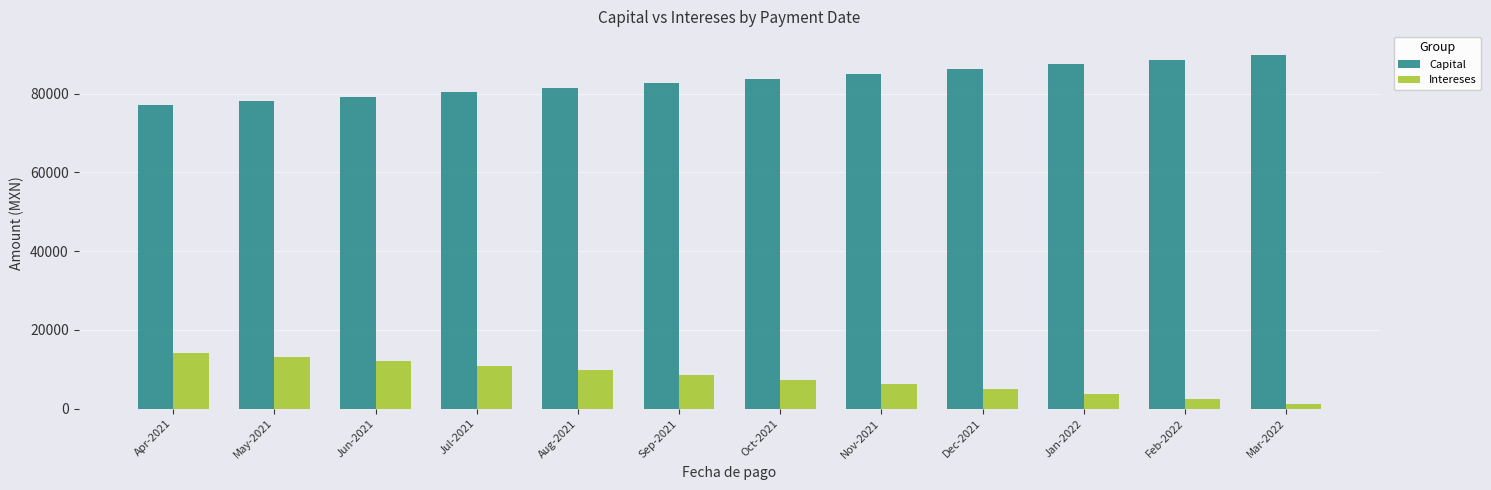

What is the total value across all series at Jun-2021?

91204.5